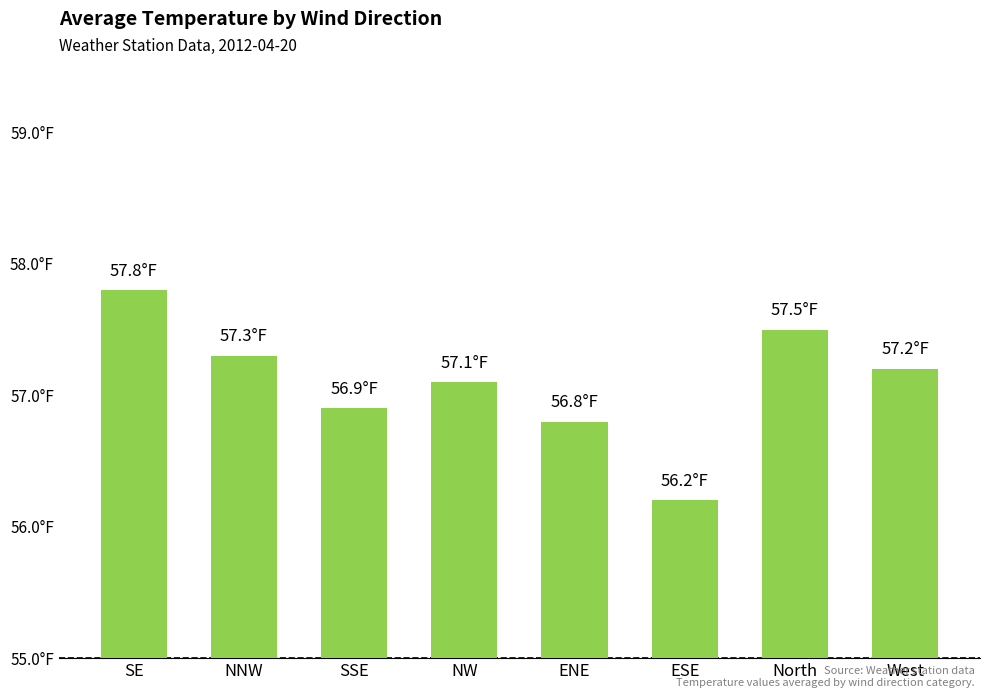

What is the sum of all values?

456.8